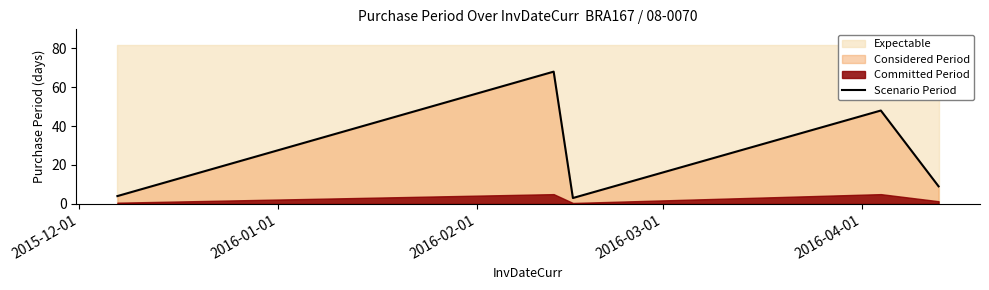

What is the highest value of the Scenario Period series?

68